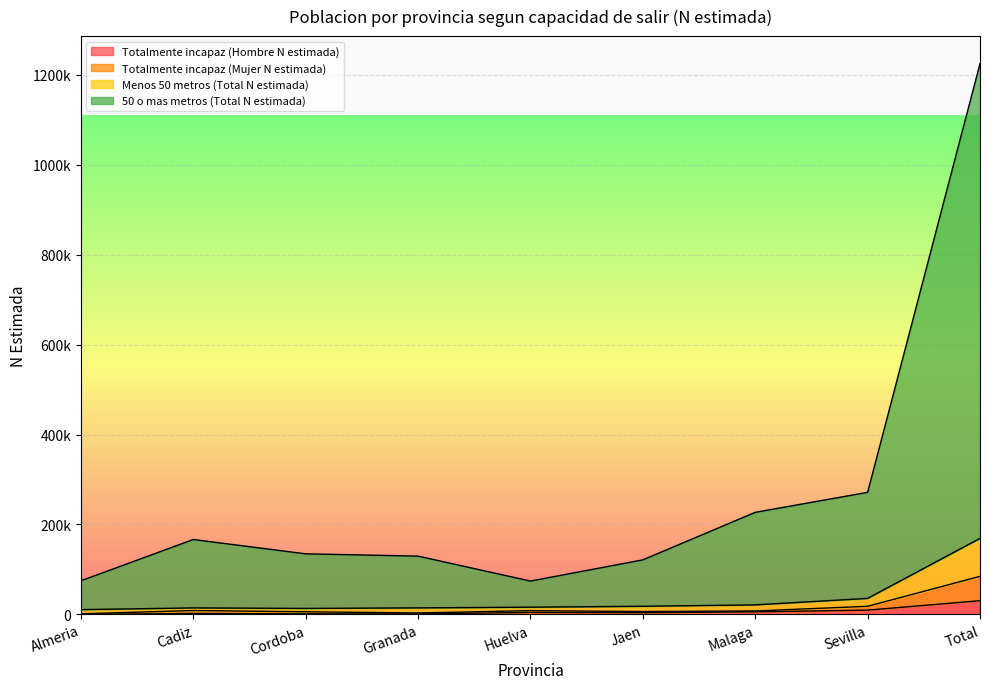

What is the value of the Totalmente incapaz (Hombre N estimada) point at the 3rd from the left?

1094